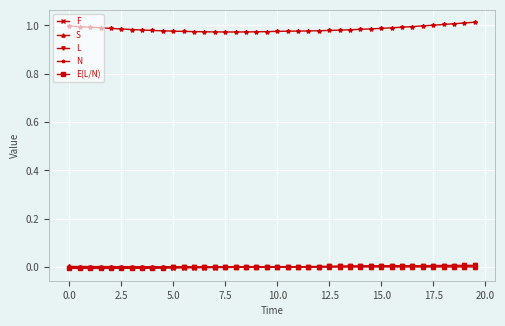

Which series has the largest range (max minus min)?

N